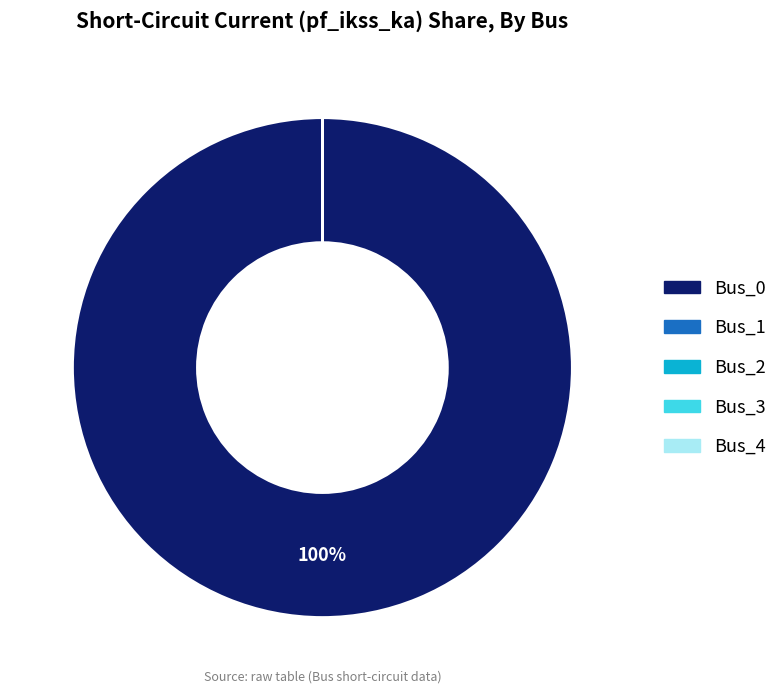

Which slice represents more than half of the pie?

Bus_0